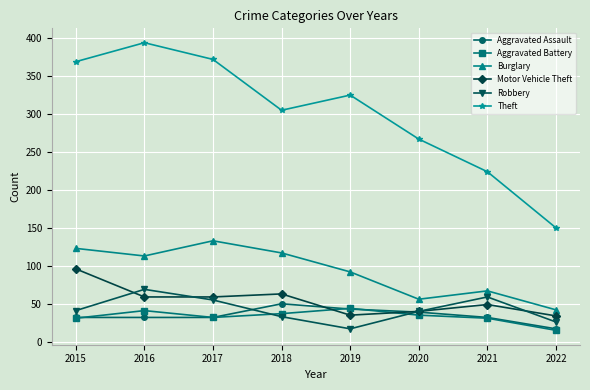

In Motor Vehicle Theft, how many points are higher than both neighbors (excluding endpoints)?

2